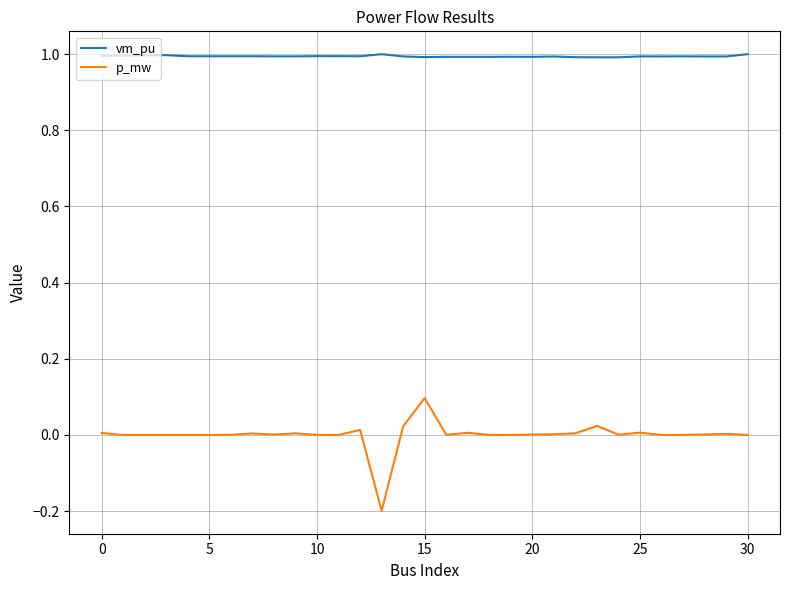

Which series has the largest range (max minus min)?

p_mw